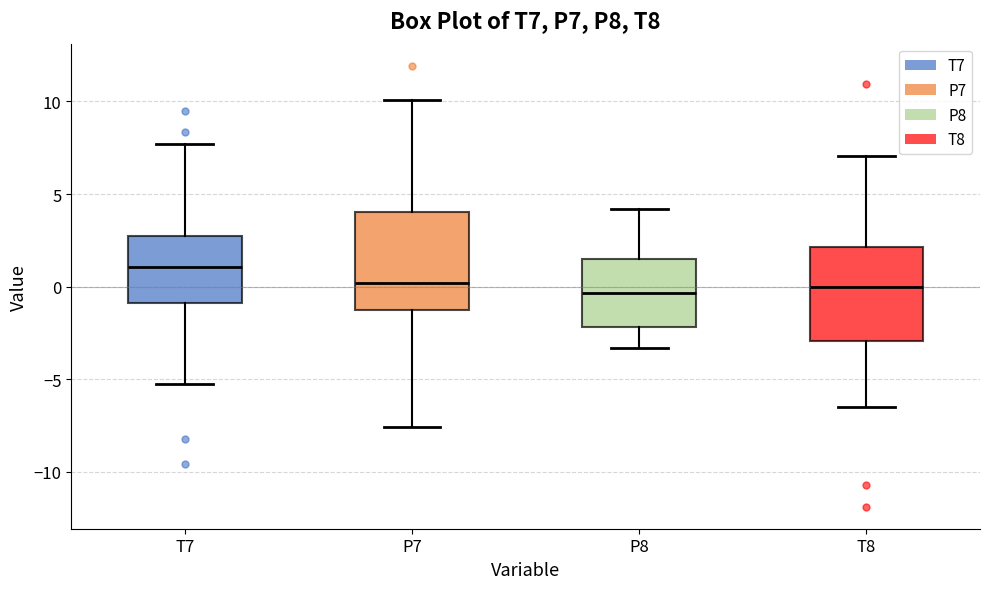

Which box's median line is the highest?

T7